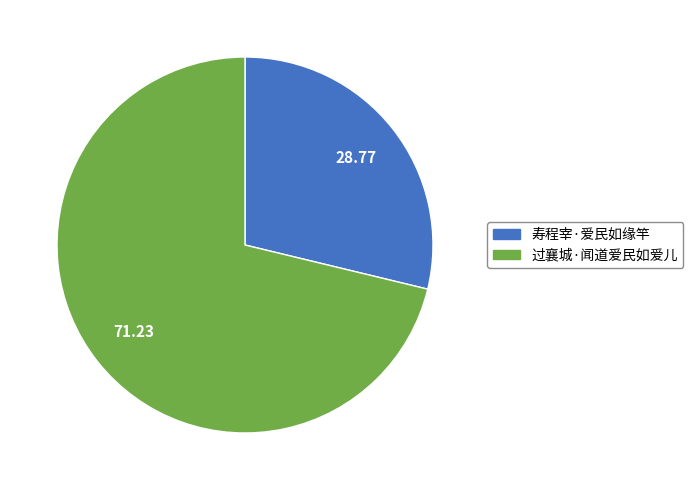

Do 过襄城·闻道爱民如爱儿 and 寿程宰·爱民如缘竿 together represent more than half of the pie?

Yes